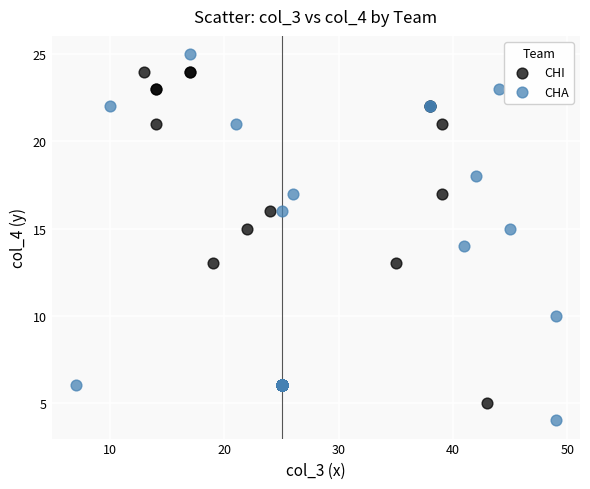

Which series contains the highest Y value?

CHA